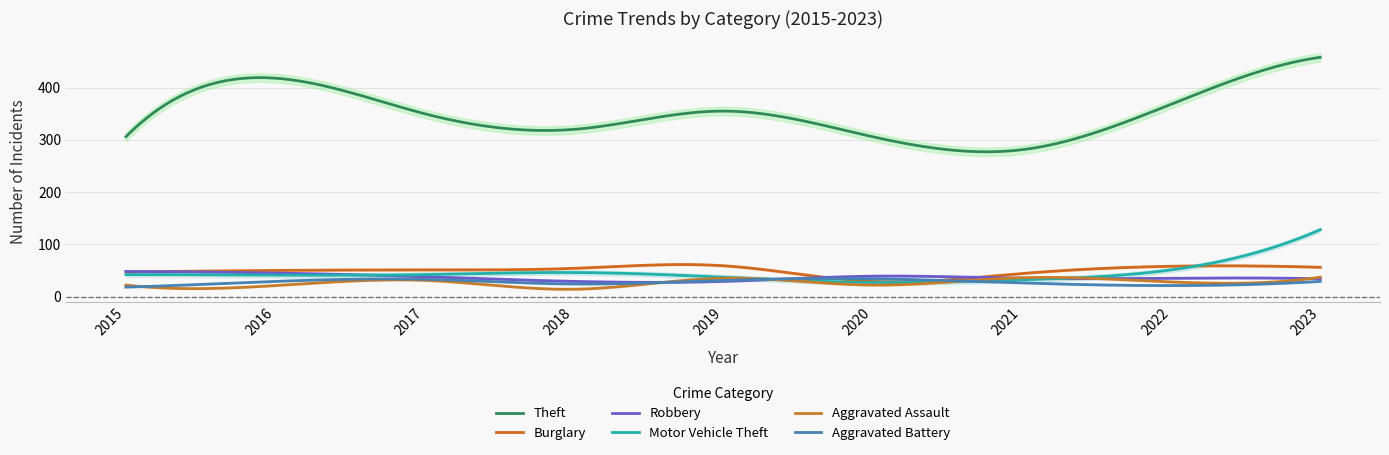

Rank the series at 2016 from lowest to highest value.

Aggravated Assault, Aggravated Battery, Motor Vehicle Theft, Robbery, Burglary, Theft